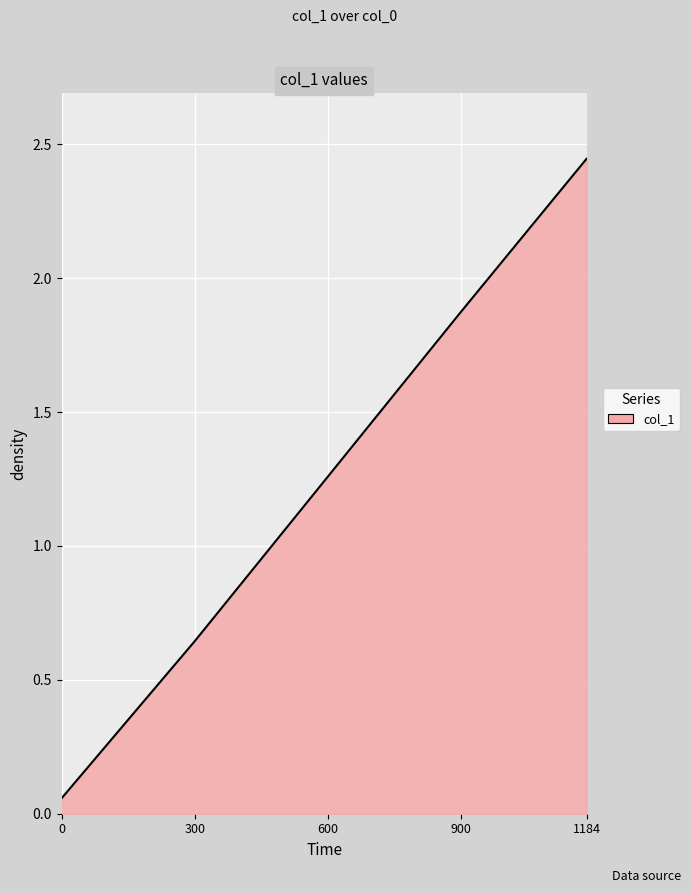

How many distinct data groups are displayed?

1